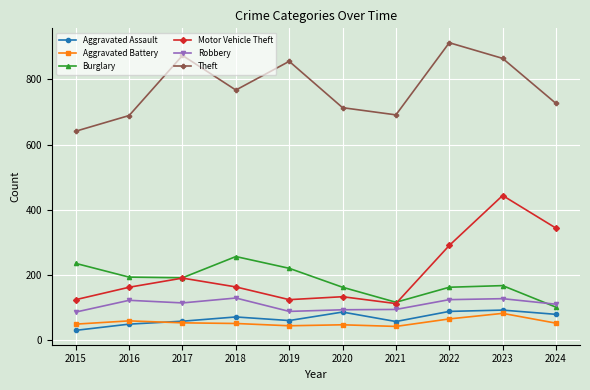

At which category does Motor Vehicle Theft reach its first local peak?

2017